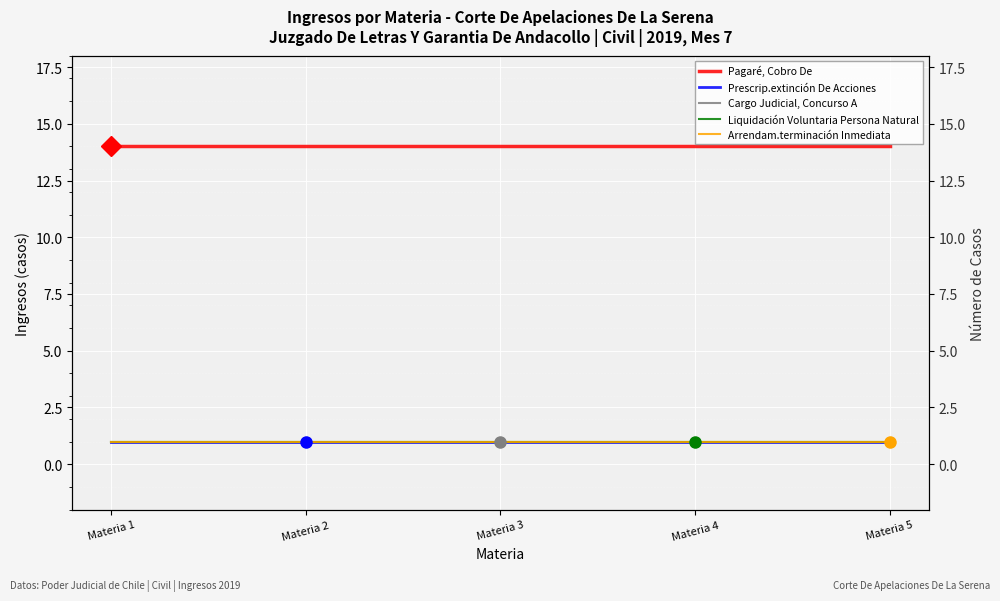

How many categories are shown in the chart?

5